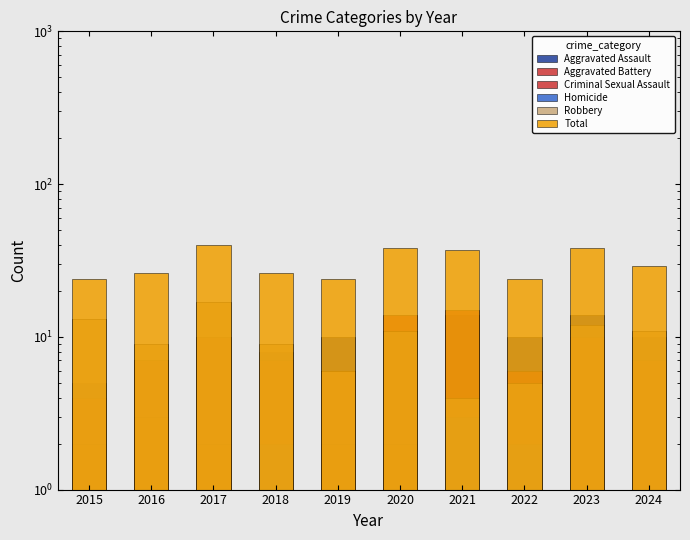

Reading left to right, extract all data points from this chart.

Aggravated Assault: 2015=5.0	2016=7.0	2017=10.0	2018=8.0	2019=10.0	2020=11.0	2021=14.0	2022=10.0	2023=14.0	2024=10.0
Aggravated Battery: 2015=4.0	2016=7.0	2017=10.0	2018=7.0	2019=6.0	2020=14.0	2021=15.0	2022=6.0	2023=10.0	2024=7.0
Criminal Sexual Assault: 2015=2.0	2016=3.0	2017=2.0	2018=0.1	2019=2.0	2020=2.0	2021=1.0	2022=1.0	2023=1.0	2024=1.0
Homicide: 2015=0.1	2016=0.1	2017=1.0	2018=2.0	2019=0.1	2020=0.1	2021=3.0	2022=2.0	2023=1.0	2024=0.1
Robbery: 2015=13.0	2016=9.0	2017=17.0	2018=9.0	2019=6.0	2020=11.0	2021=4.0	2022=5.0	2023=12.0	2024=11.0
Total: 2015=24.0	2016=26.0	2017=40.0	2018=26.0	2019=24.0	2020=38.0	2021=37.0	2022=24.0	2023=38.0	2024=29.0